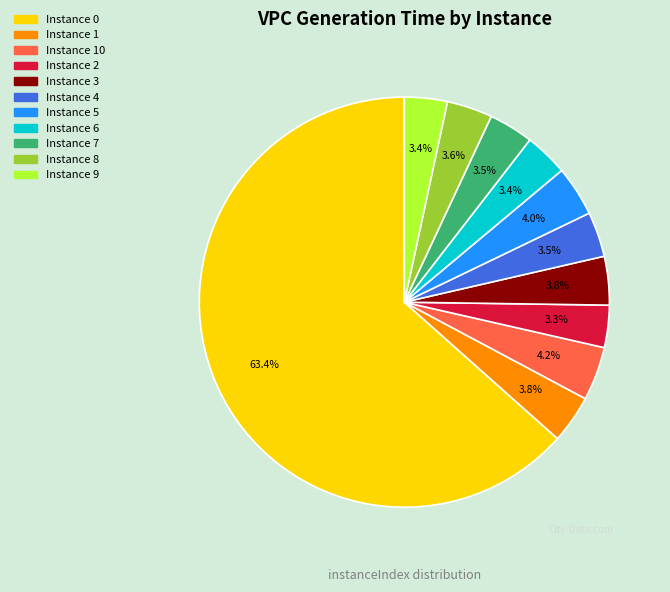

Is there a majority slice in this chart?

Yes